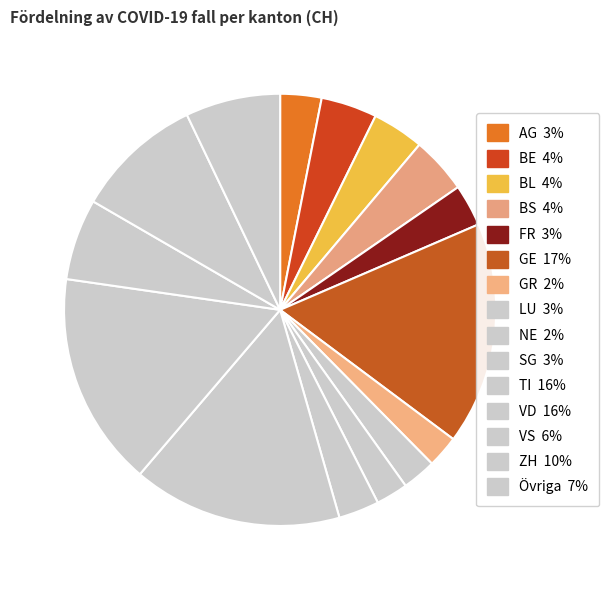

How many segments does this pie chart have?

15